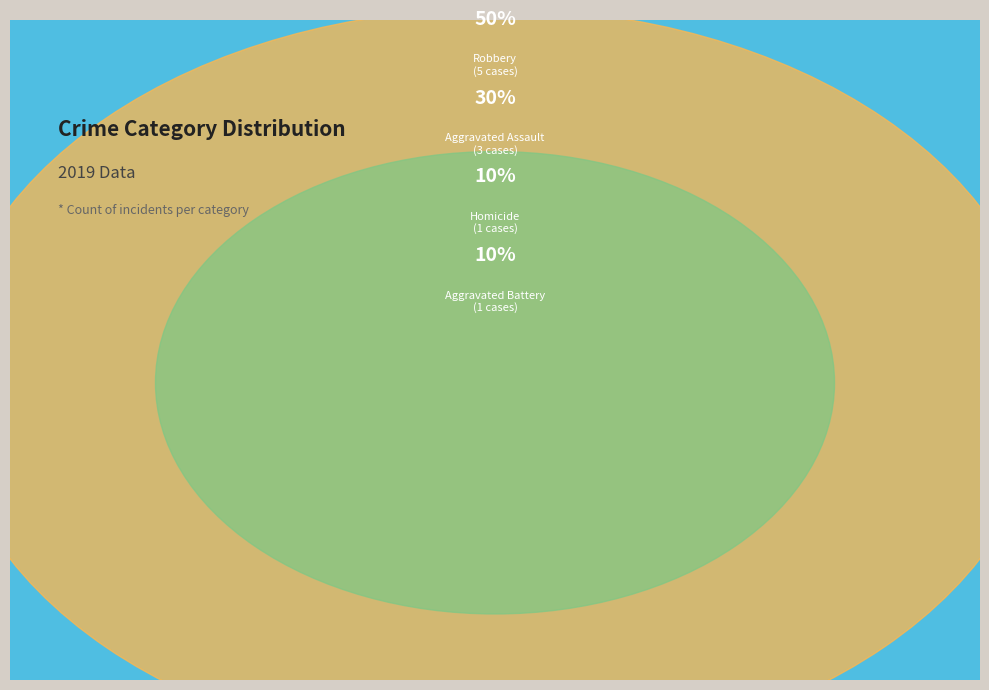

The Robbery slice represents 41% of the pie. True or false?

False